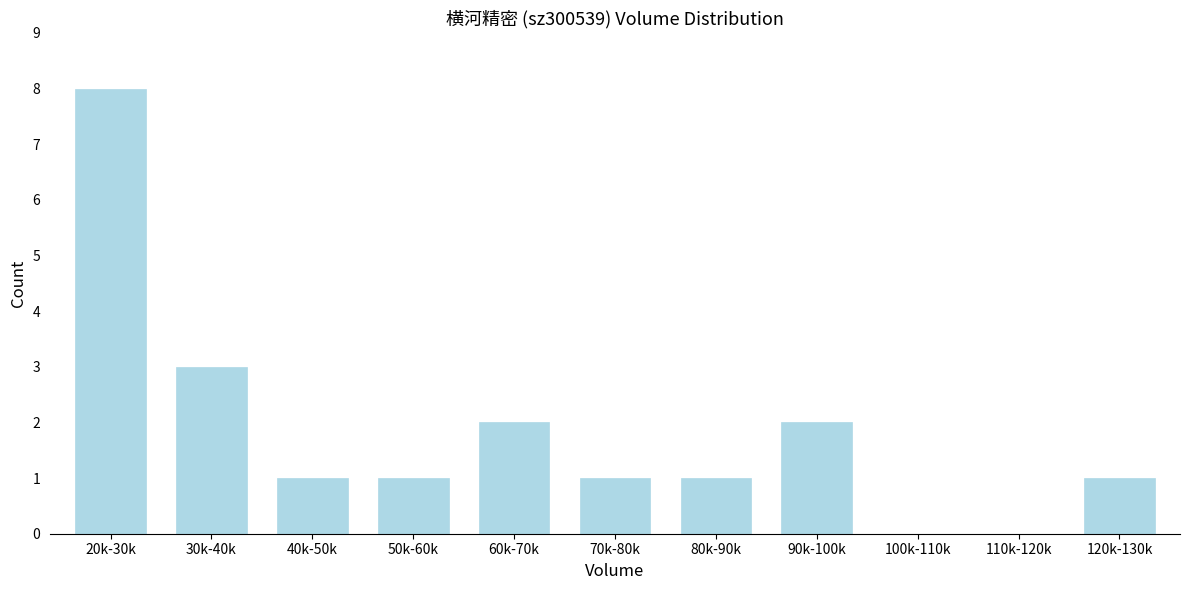

Reading left to right, transcribe all the data shown in this chart.

20k-30k=8	30k-40k=3	40k-50k=1	50k-60k=1	60k-70k=2	70k-80k=1	80k-90k=1	90k-100k=2	100k-110k=0	110k-120k=0	120k-130k=1